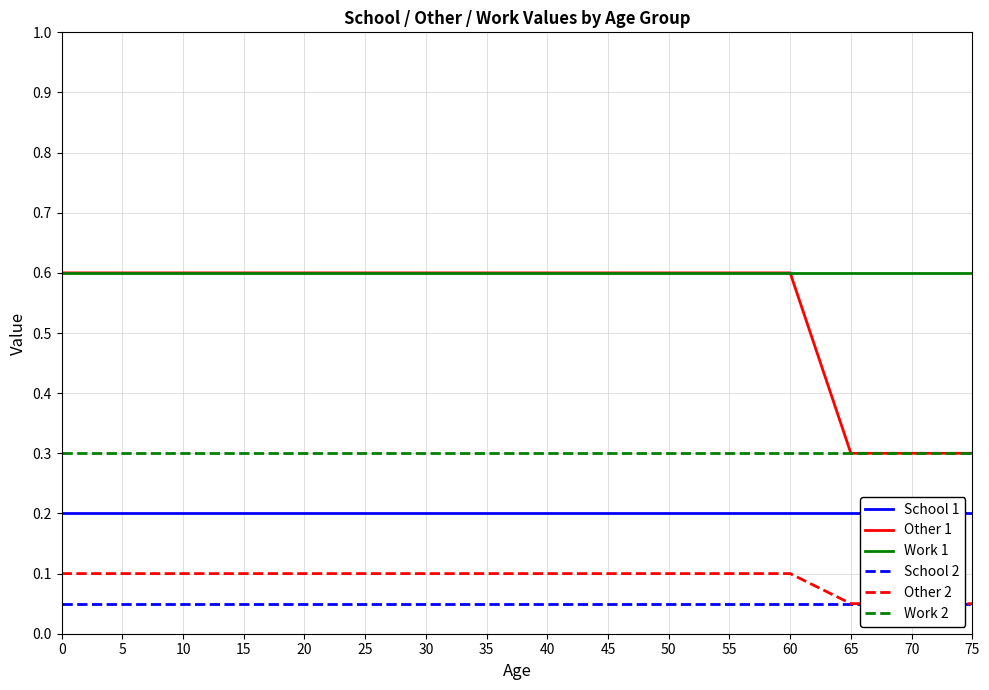

Read the School 1 value at 40.

0.2